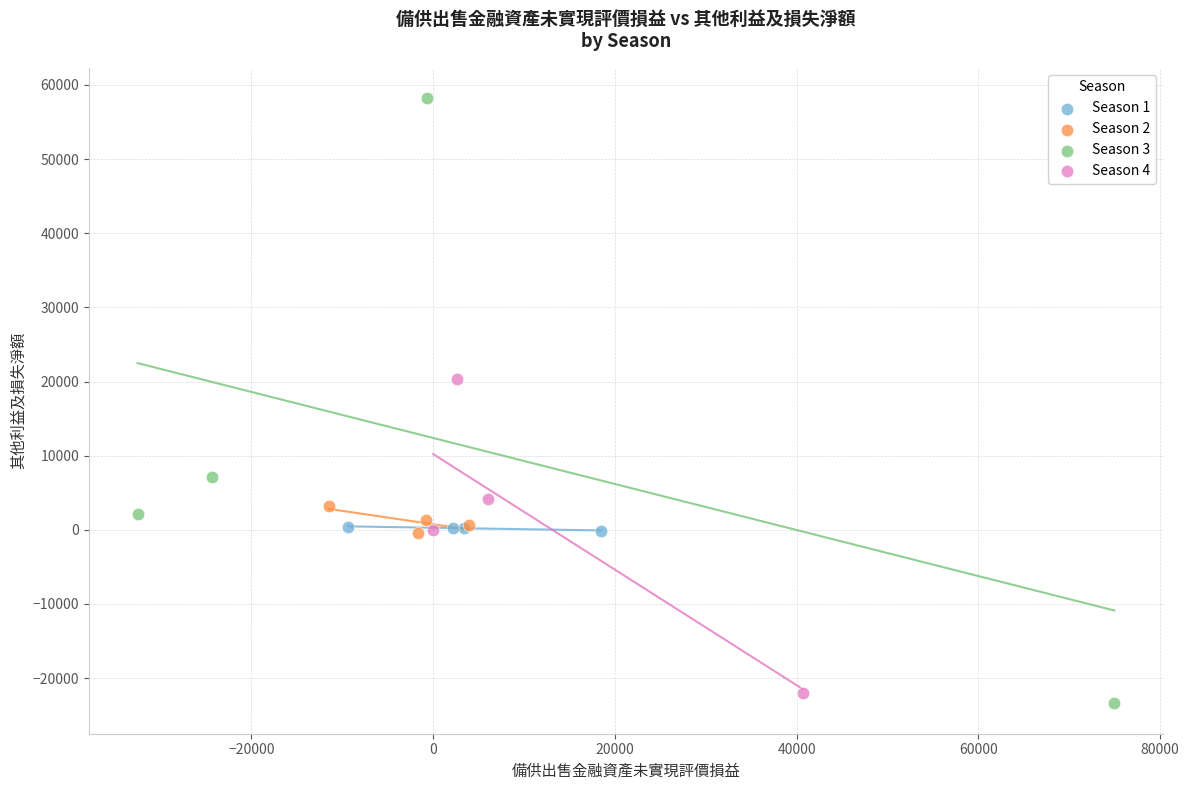

Which series reaches the maximum Y coordinate?

Season 3